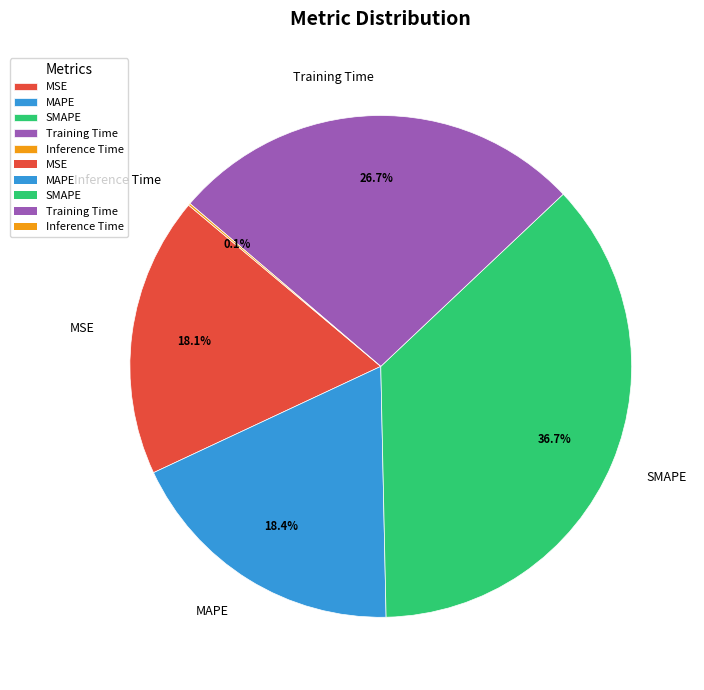

Do MAPE and MSE together represent more than half of the pie?

No